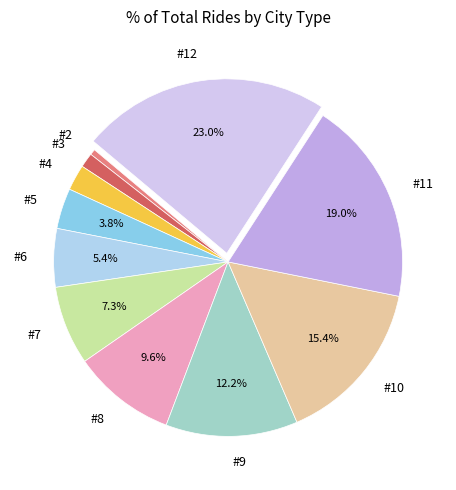

What is the largest slice in the pie chart?

#12